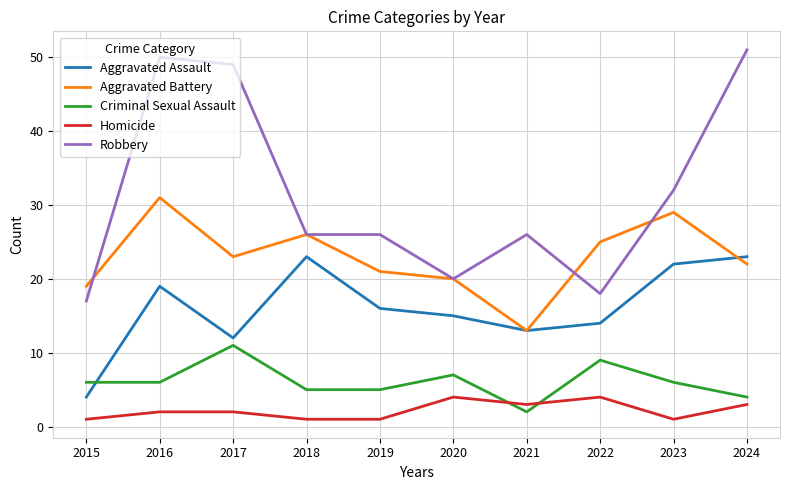

What is the sum of the Homicide values at 2024 and 2016?

5